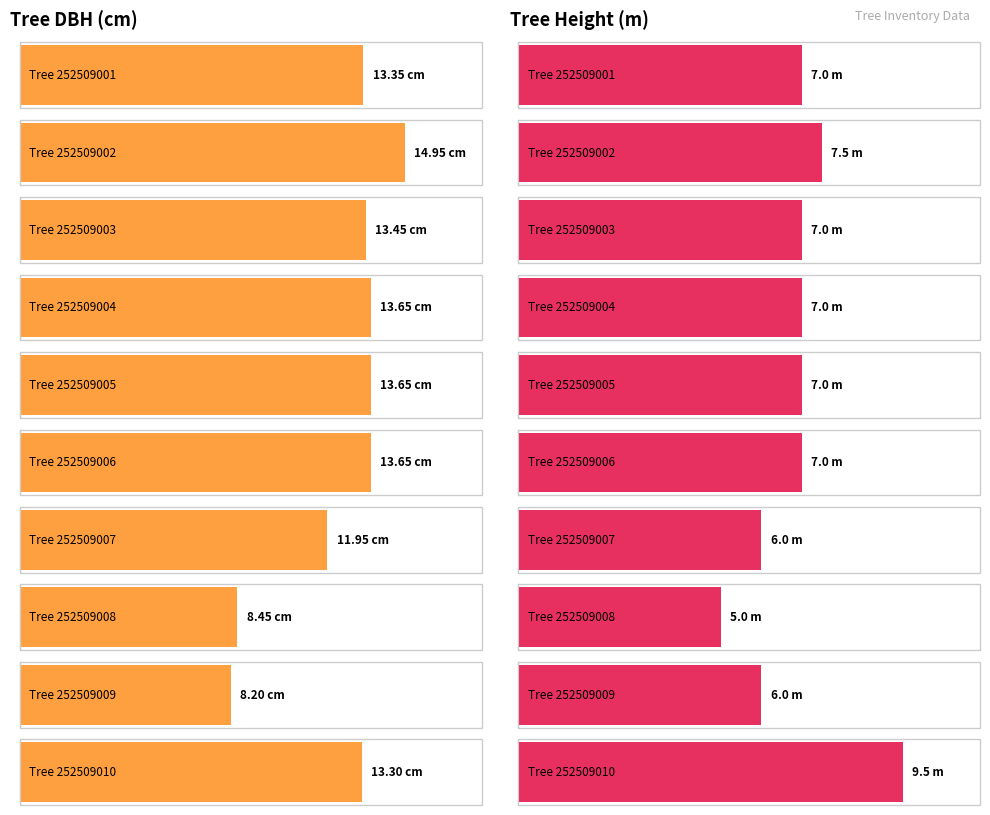

How many values in the h series exceed 7?

2